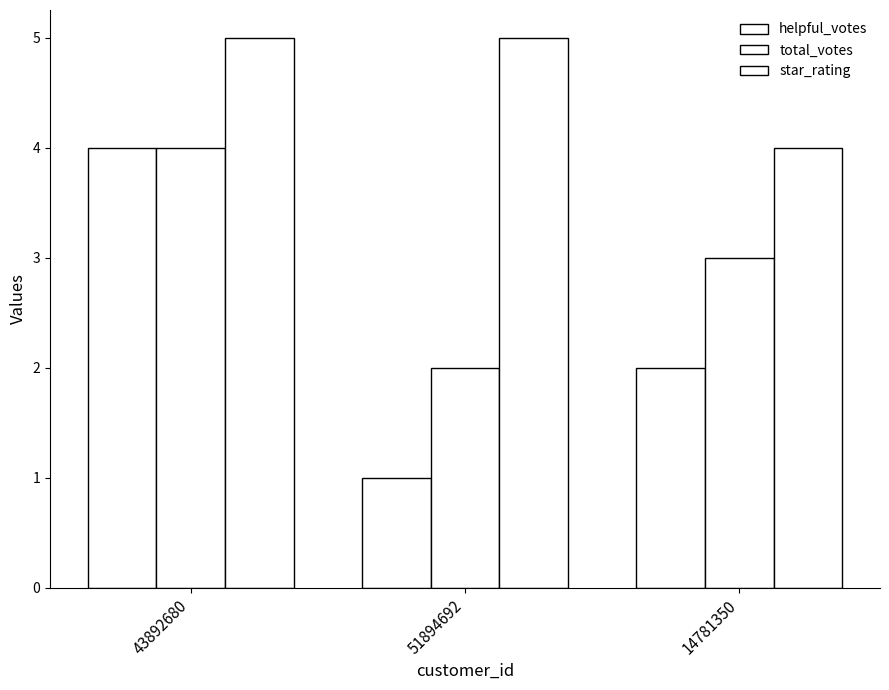

List the series in order of their overall mean, highest first.

star_rating, total_votes, helpful_votes